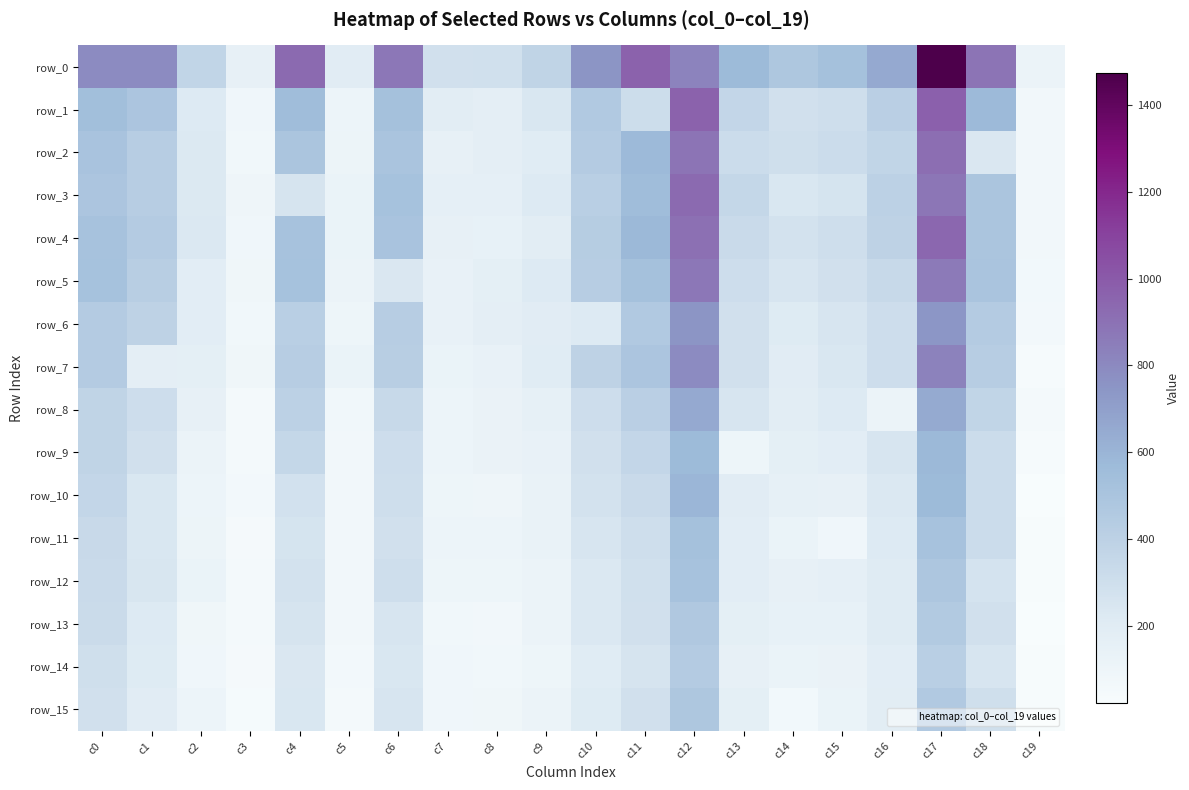

At how many categories does at least one series exceed 1378?

1